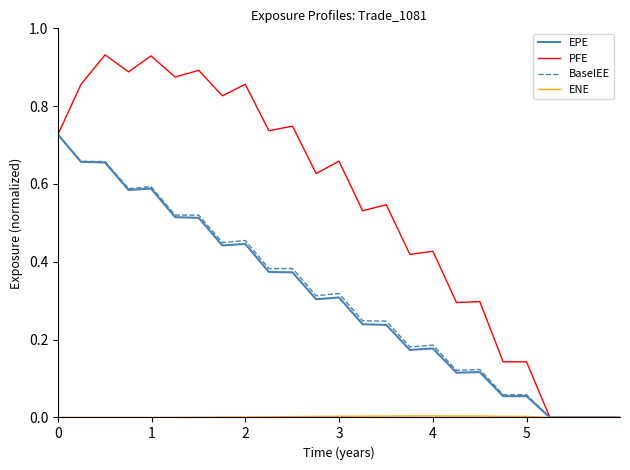

Which series has the largest range (max minus min)?

PFE